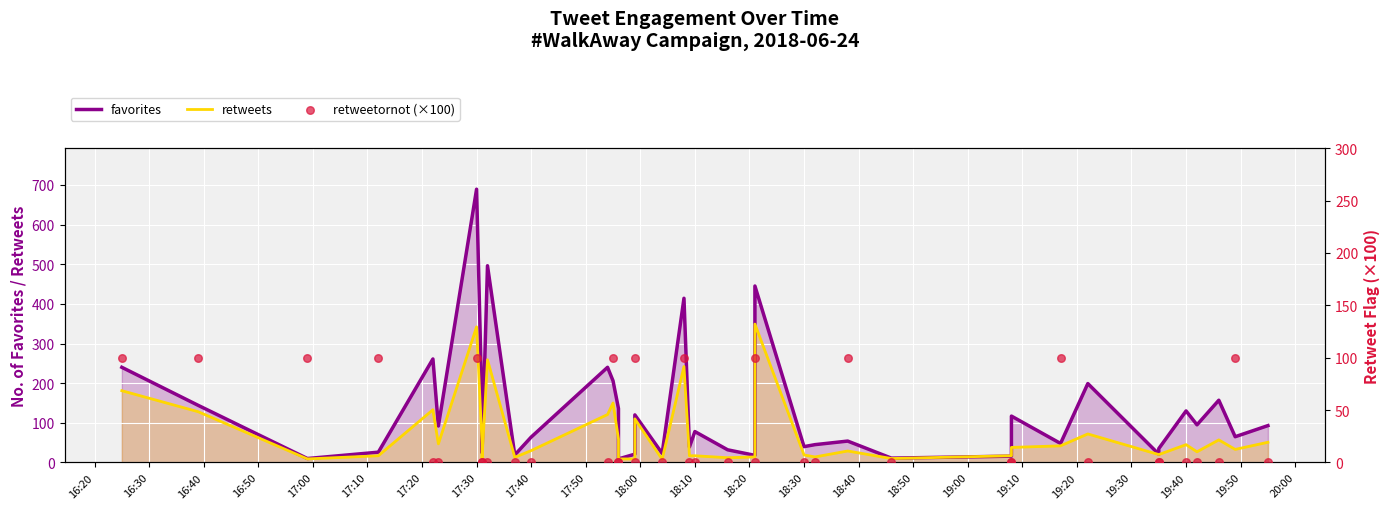

Which series contains the highest Y value?

favorites